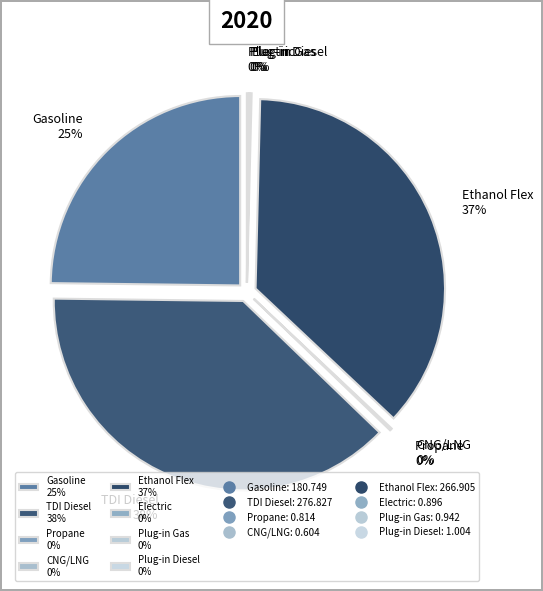

Does any single category account for the majority?

No